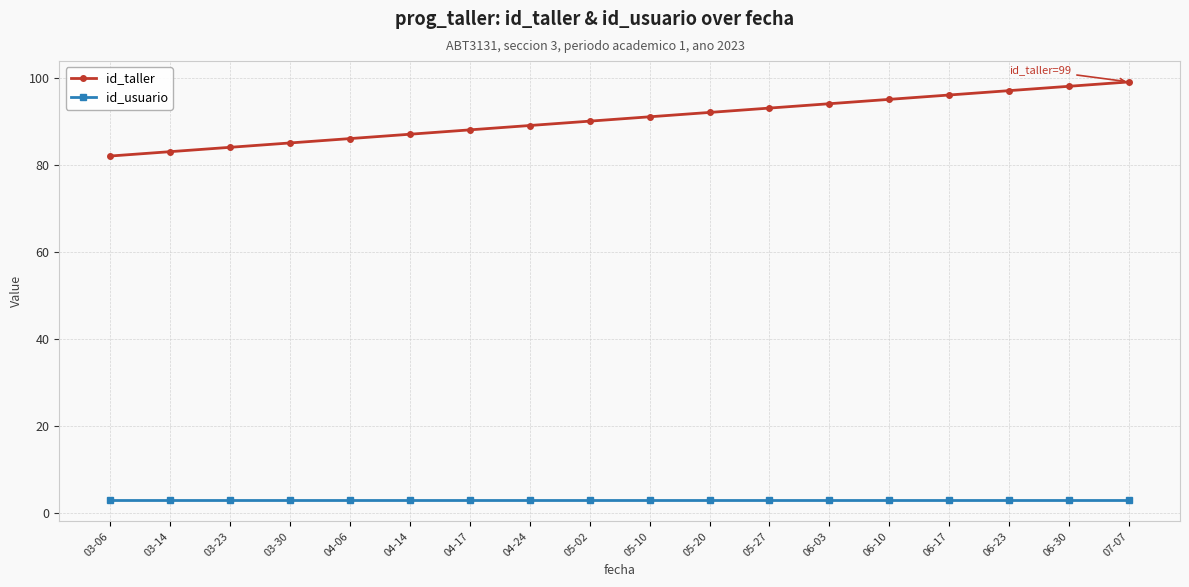

How many lines are shown in the chart?

2